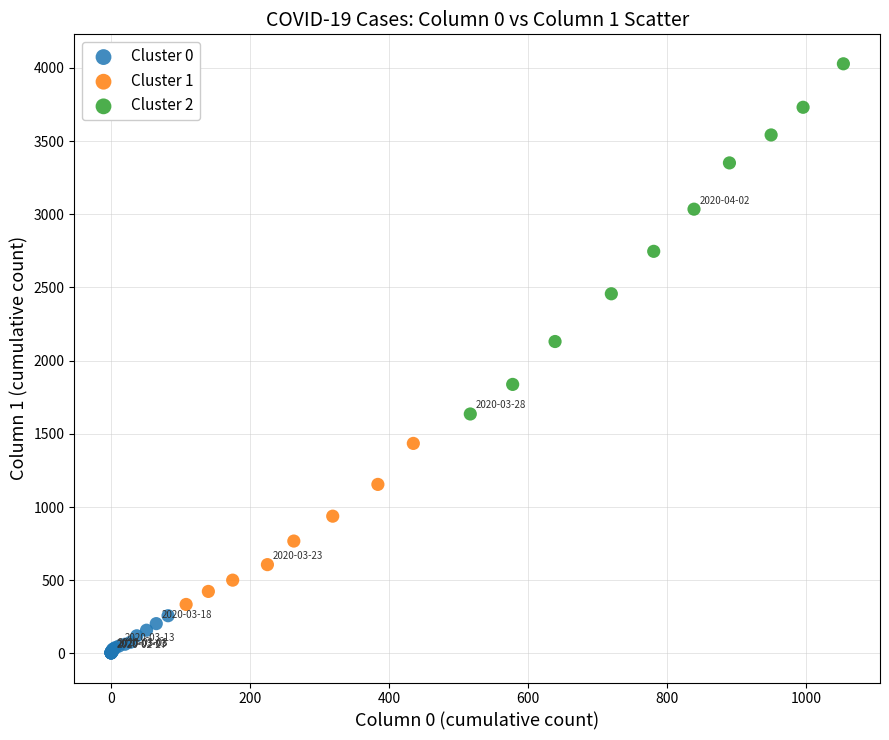

Which series has the largest Y range (max minus min)?

Cluster 2